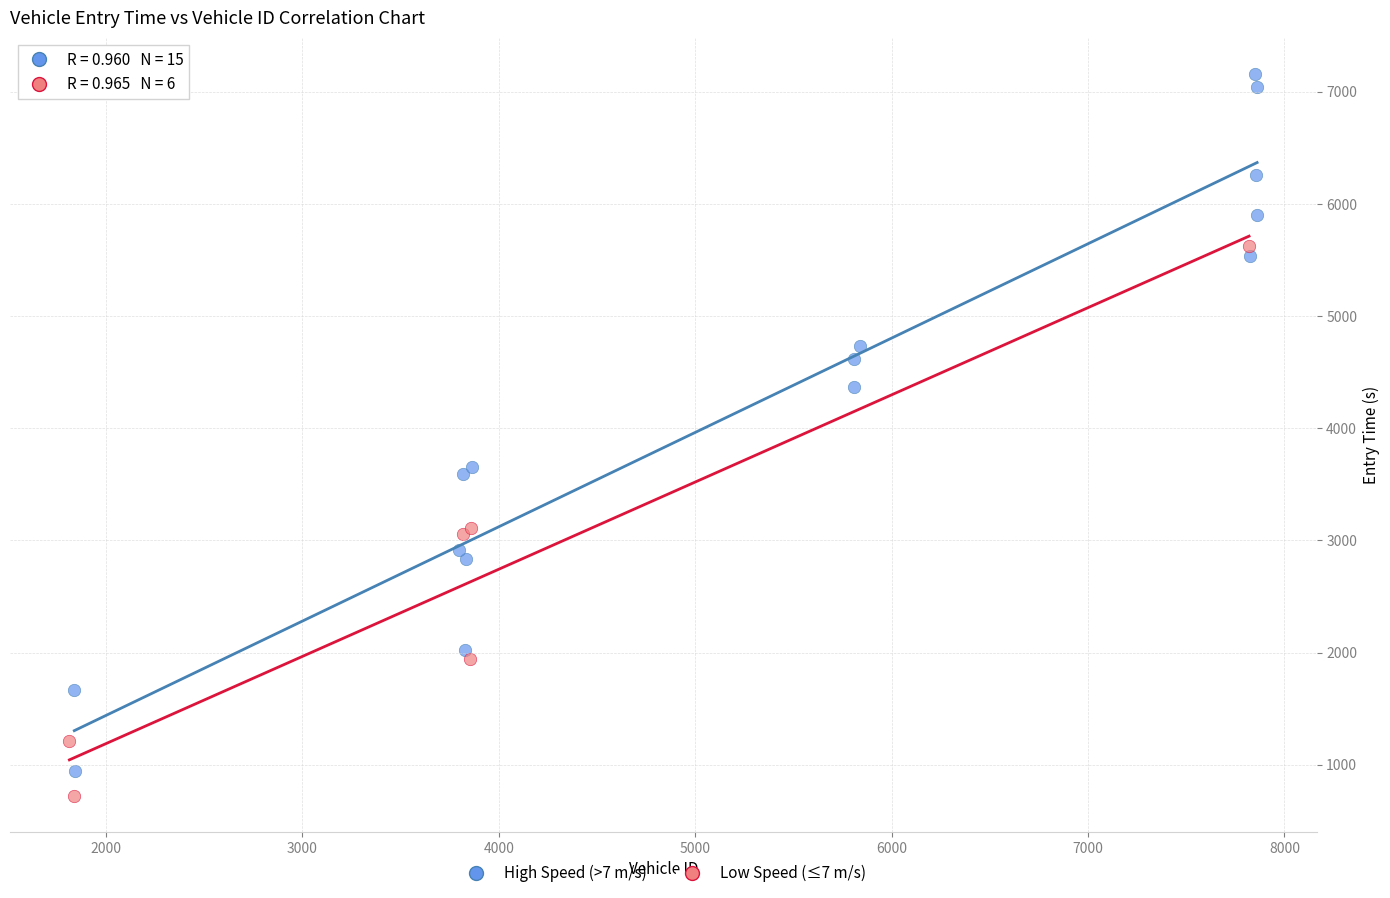

Which series contains the lowest Y value?

Low Speed (≤7 m/s)